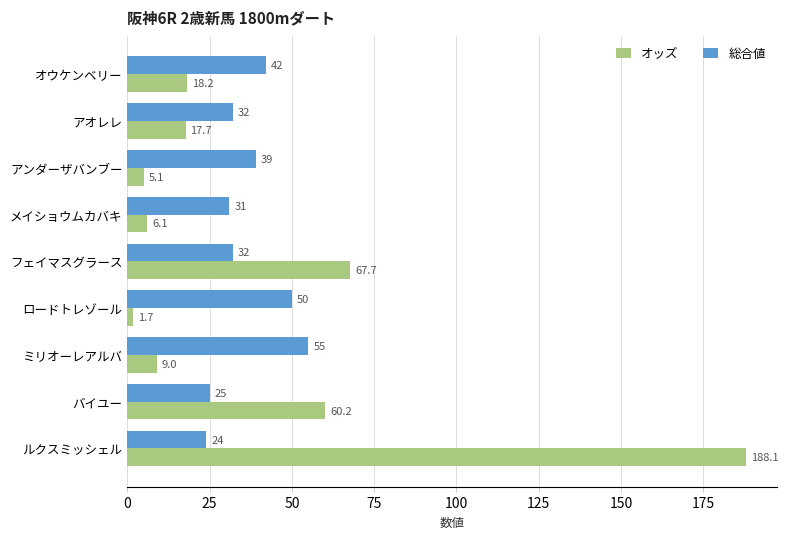

At フェイマスグラース, list the series in order from largest to smallest.

オッズ, 総合値